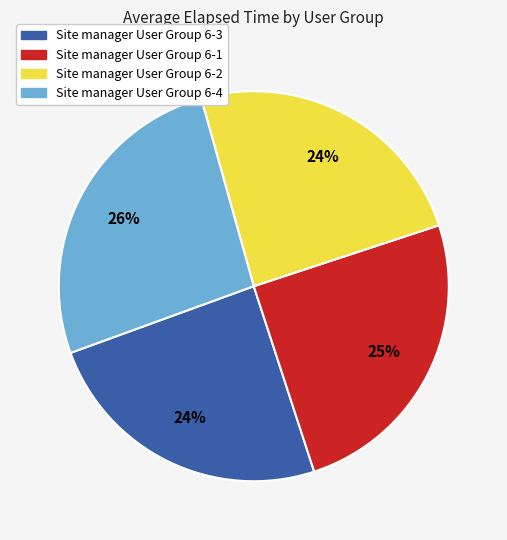

Which category has the biggest portion of the pie?

Site manager User Group 6-4